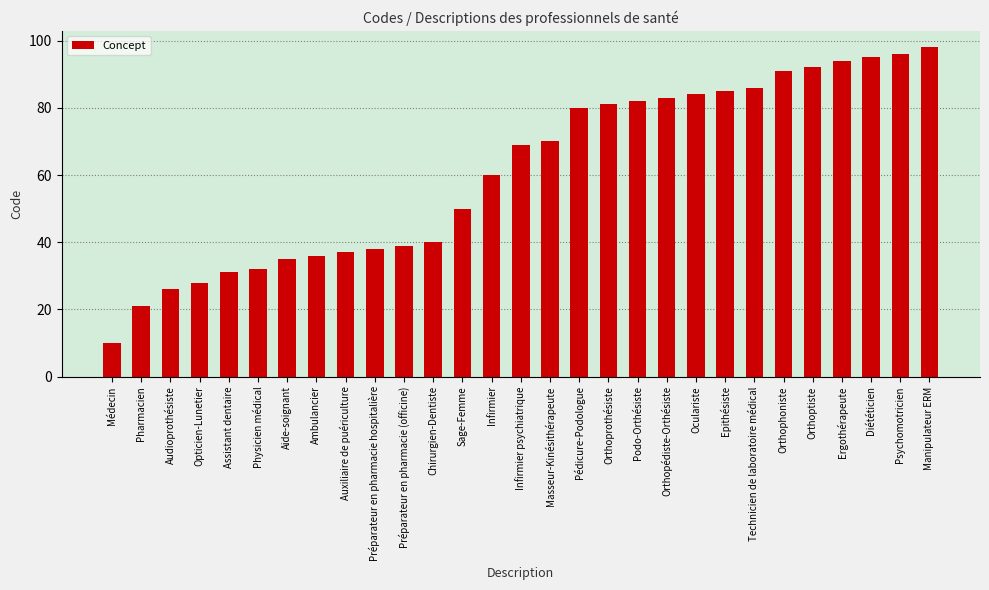

What is the approximate value at Assistant dentaire, to the nearest 10?

30